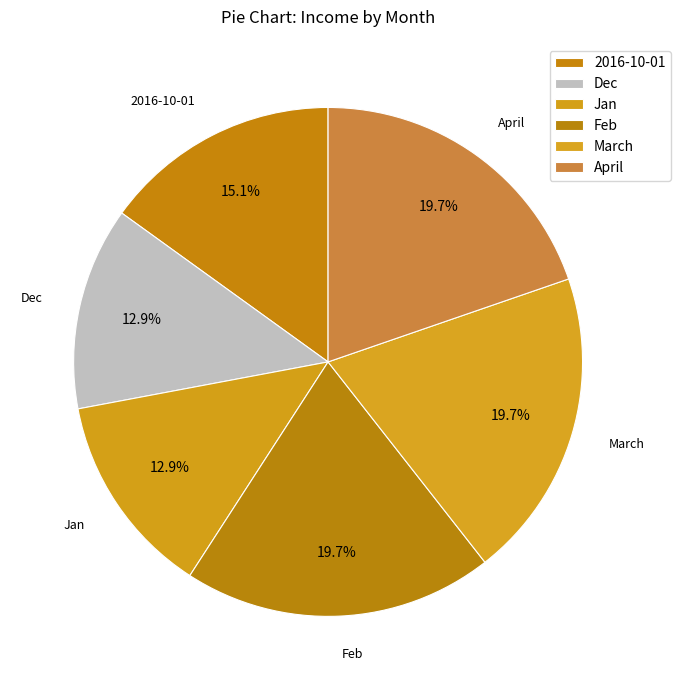

What portion of the pie excludes March?

80.3%